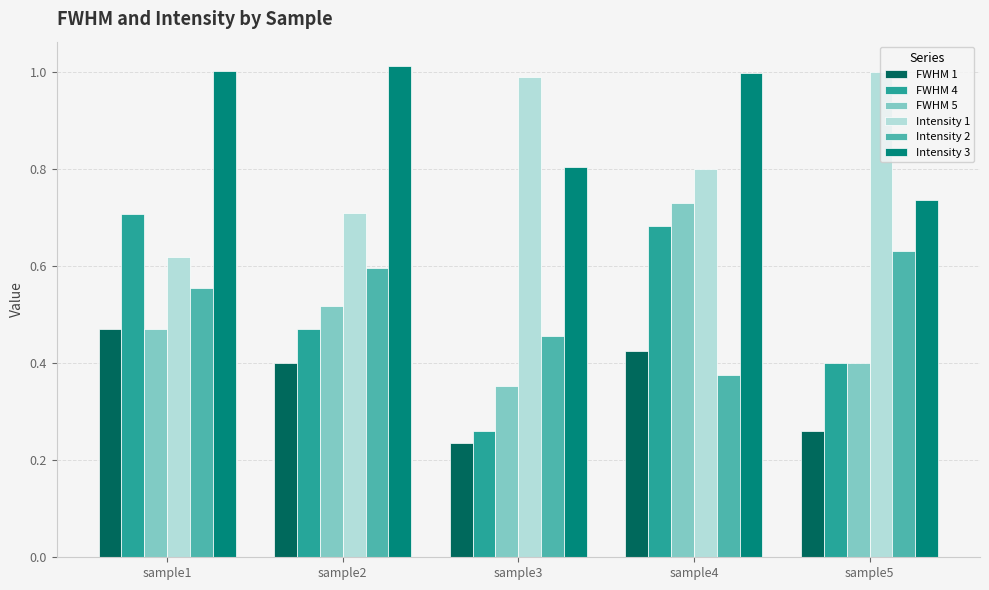

List the labels in order of Intensity 2 value, smallest first.

sample4, sample3, sample1, sample2, sample5